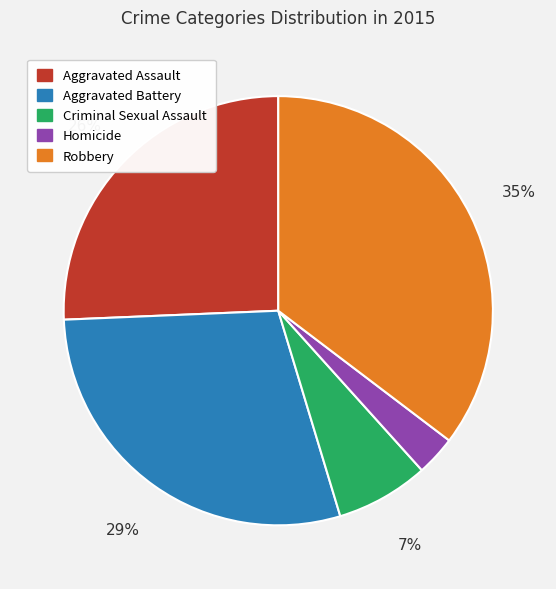

Is it true that Homicide is 3% of the pie?

True